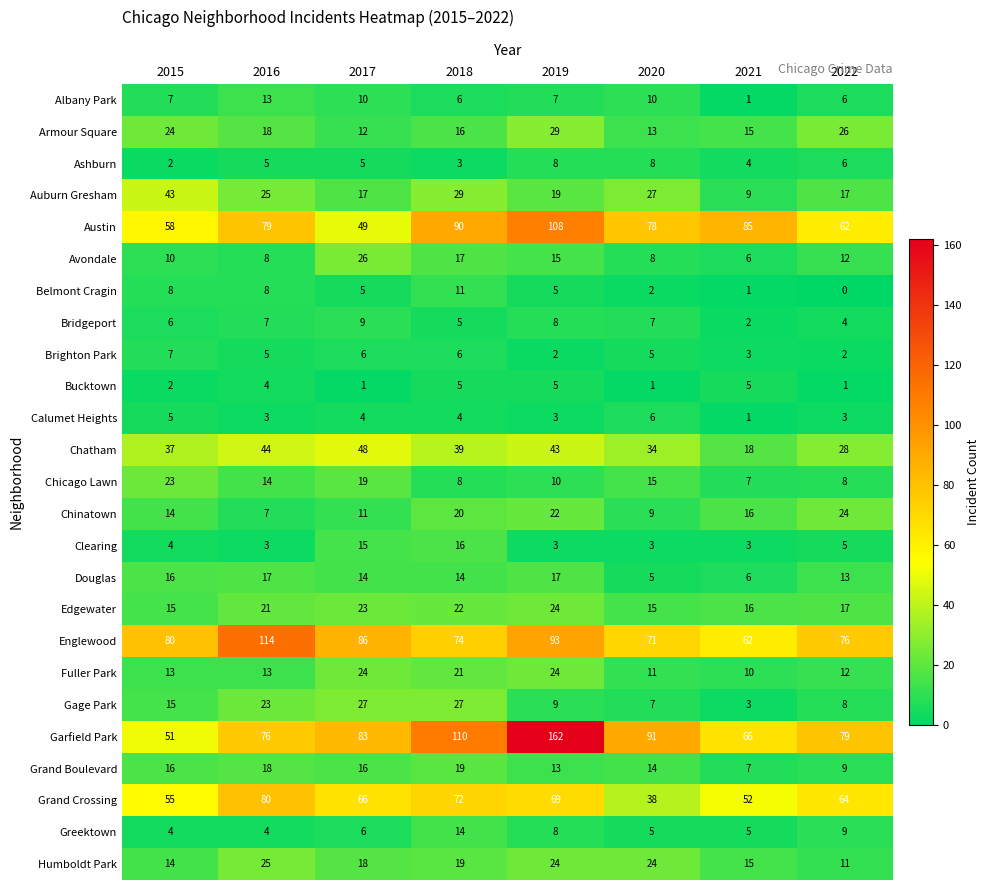

The value of Chinatown at 2016 is 4. True or false?

False